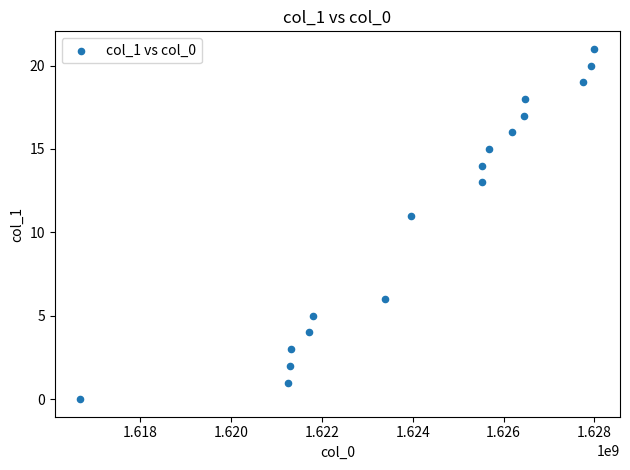

What is the range of Y values (max minus min)?

21